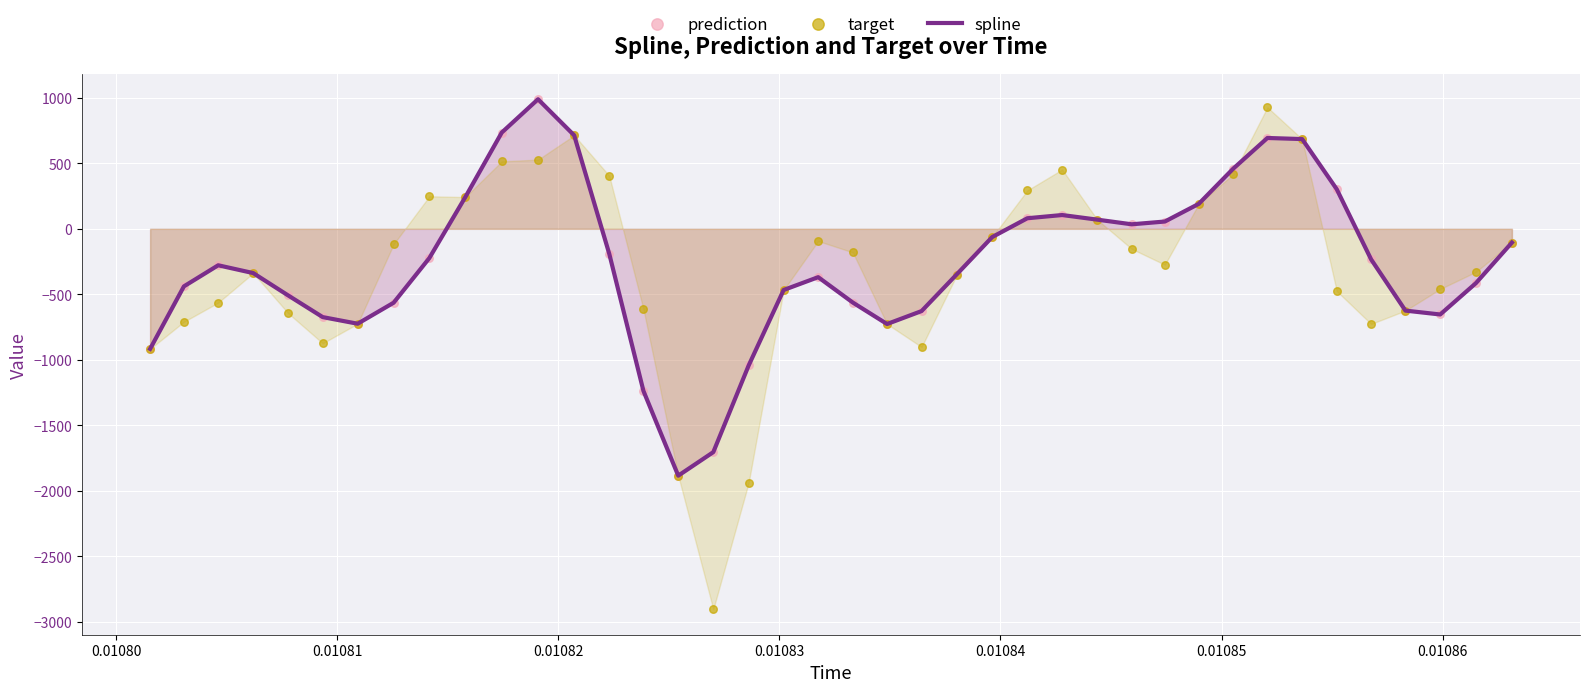

What are all the series names shown in the legend?

spline, prediction, target